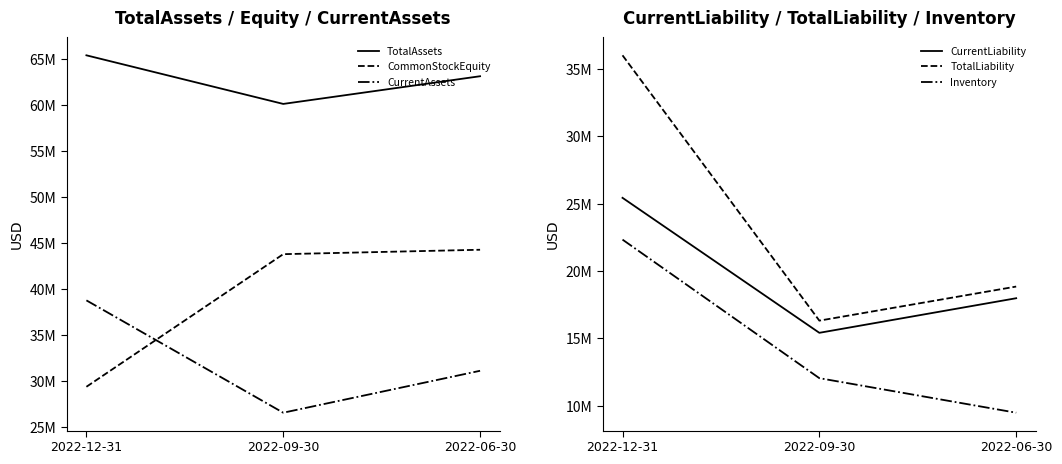

The Inventory series shows 13772029 at 2022-06-30. True or false?

False